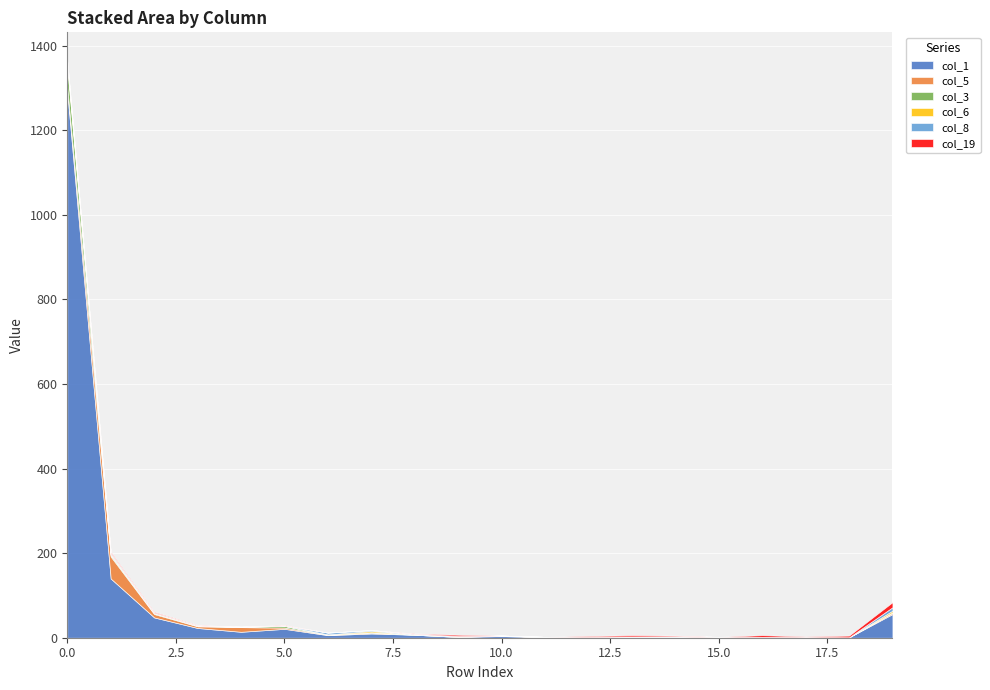

What is the sum of the col_5 values at 9 and 1?

52